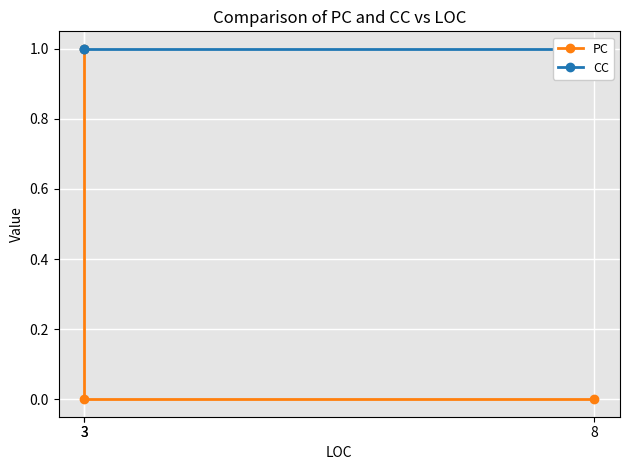

What are all the series names shown in the legend?

PC, CC